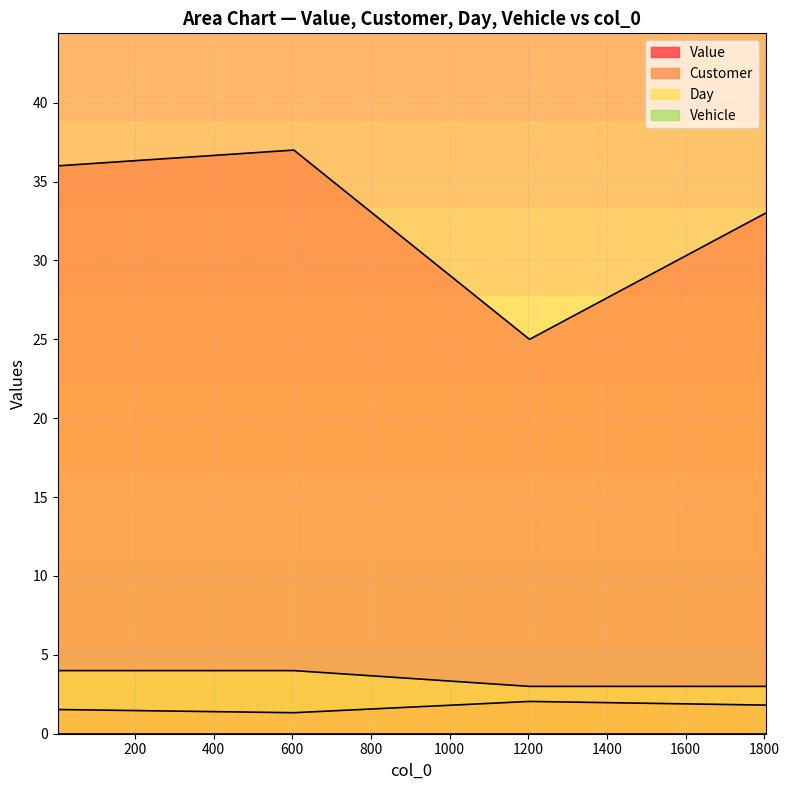

Read the Value value at 4.

1.5